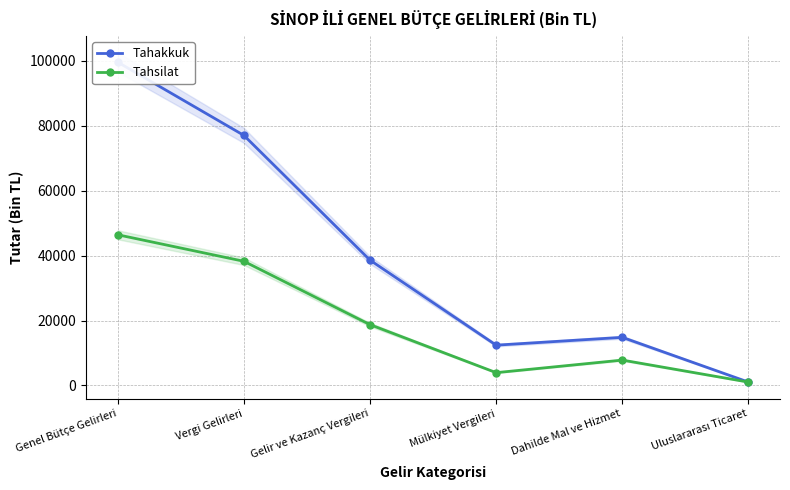

True or false: Tahsilat has more than 0 interior local peaks.

True